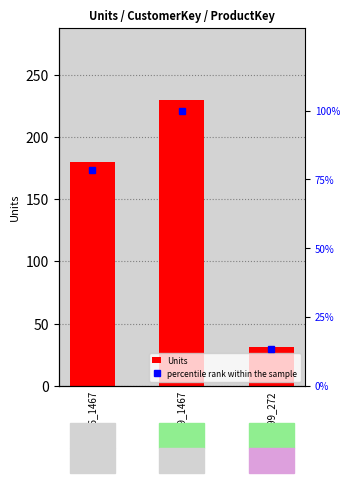

List the series in order of their peak value, highest first.

Units, percentile rank within the sample